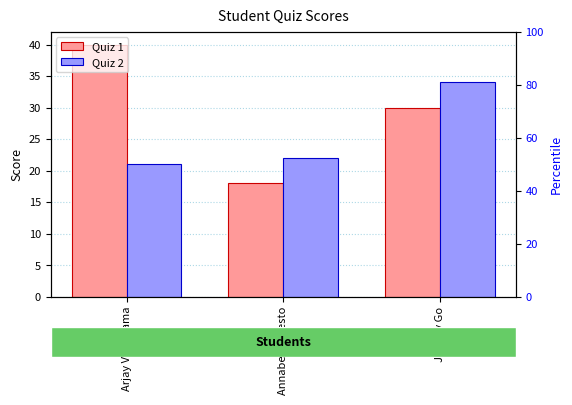

Which series has the largest range (max minus min)?

Quiz 1